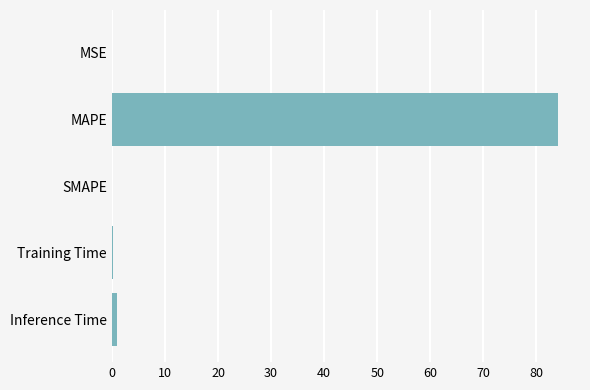

Are the bars horizontal?

Yes